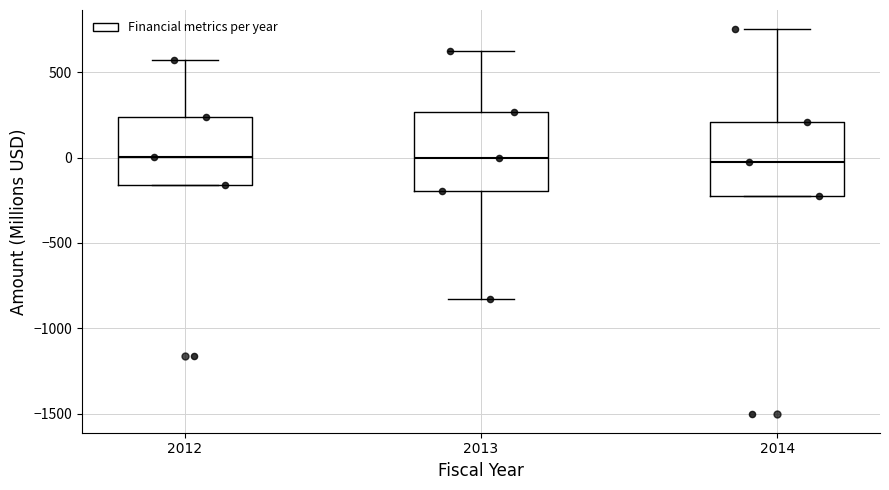

Where is the lower edge of the box at x = 2014 on the y-axis? The values are not printed on the chart, so give them approximately, as read against the axis.

-200